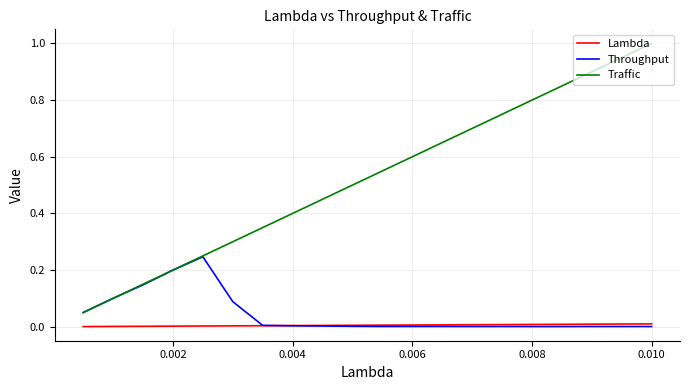

Which series has the widest spread of values?

Traffic